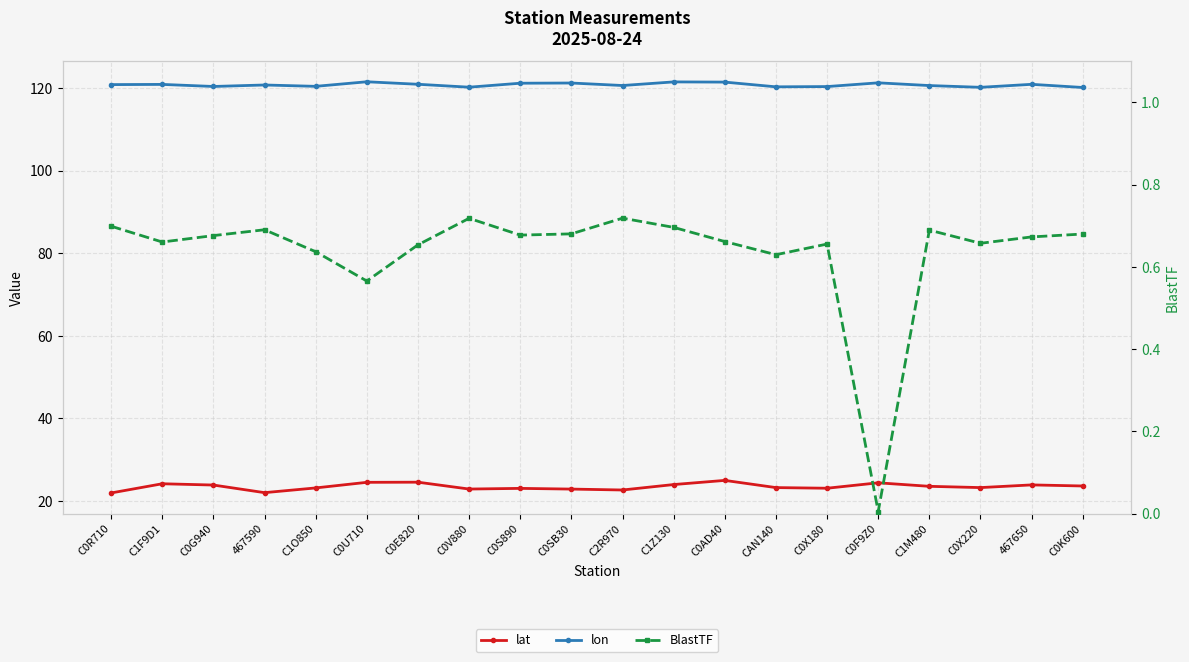

Is this an area chart (filled region under the line)?

No